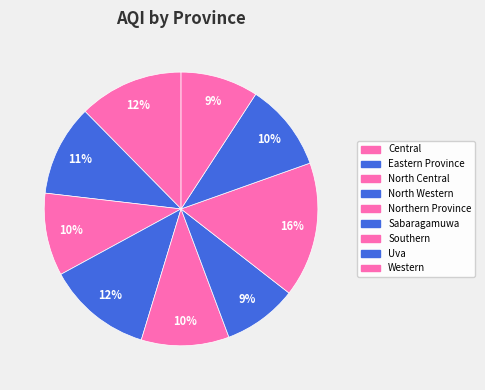

To the nearest percent, what is the combined percentage of Sabaragamuwa and North Western?

21%